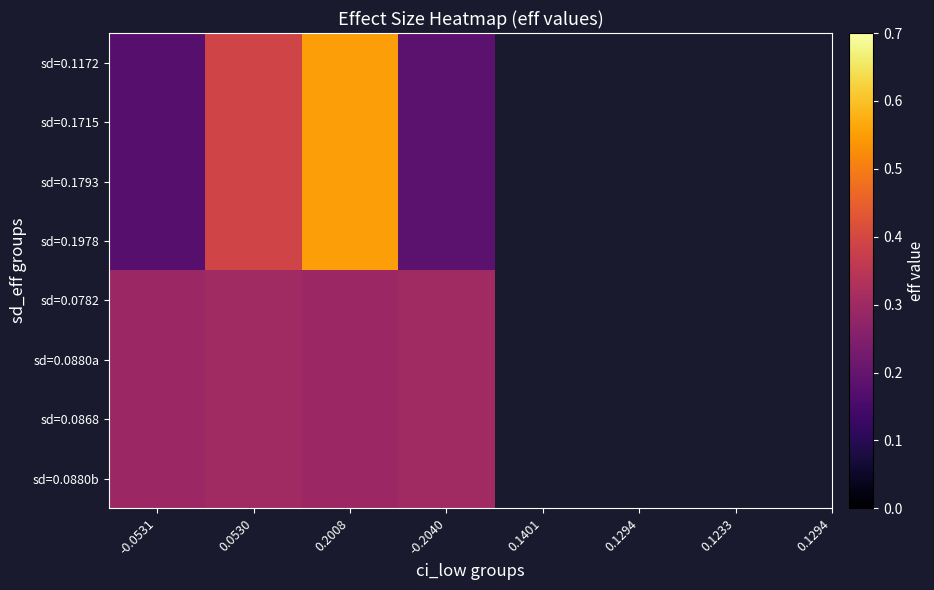

What is the difference between the highest and lowest values at -0.0531?

0.1